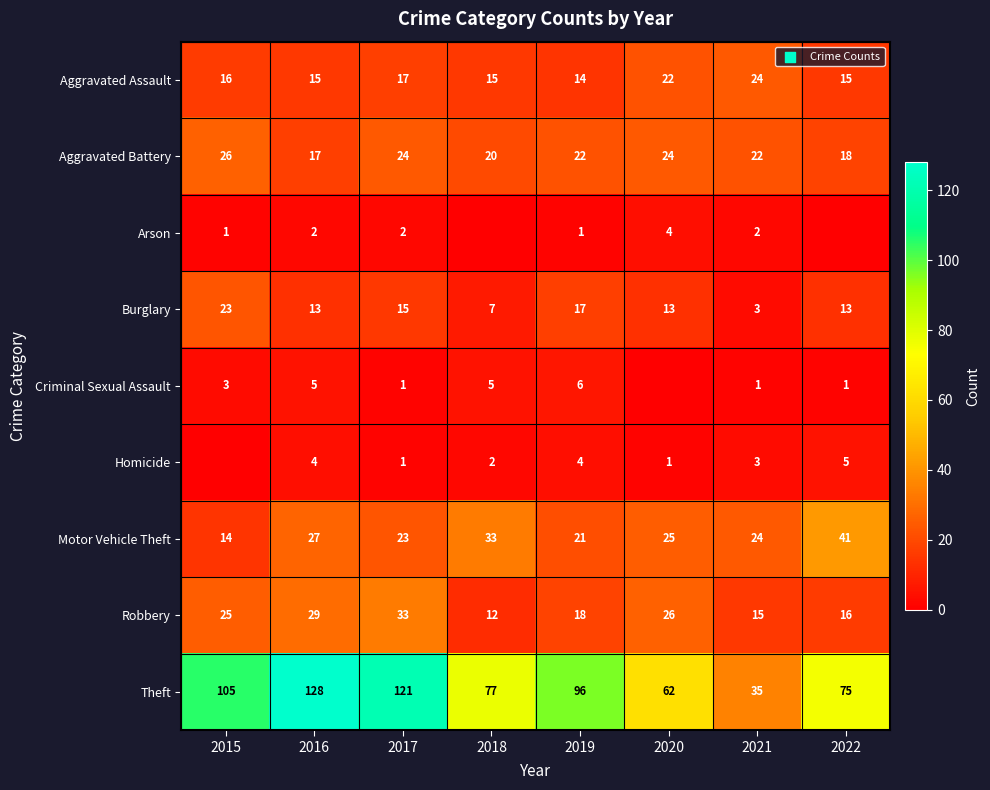

What is the spread (max minus min) of values at 2017?

120